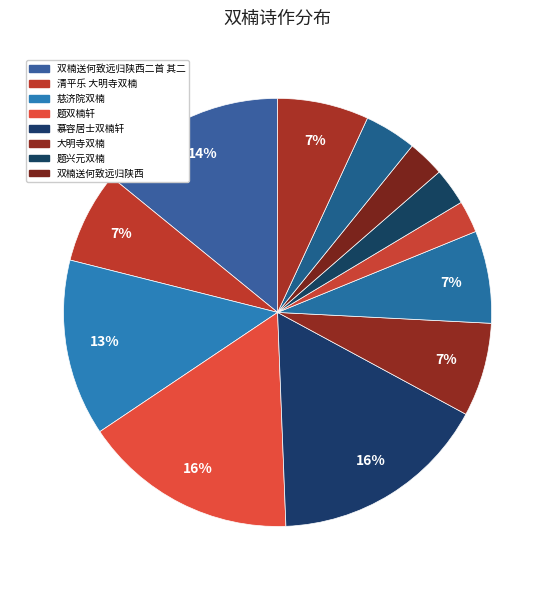

How many slices are in this pie chart?

12